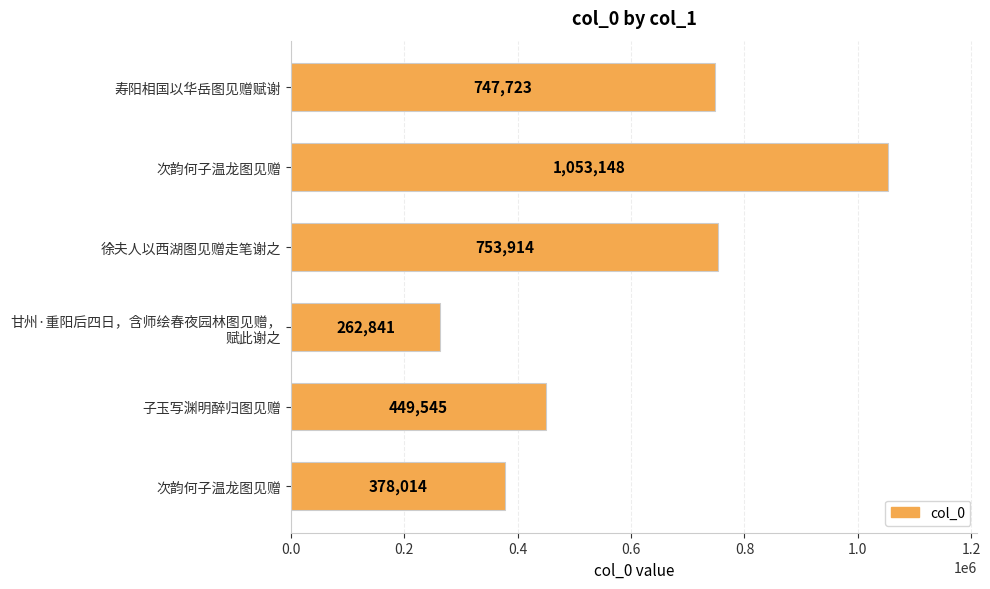

Count the number of categories in the chart.

6